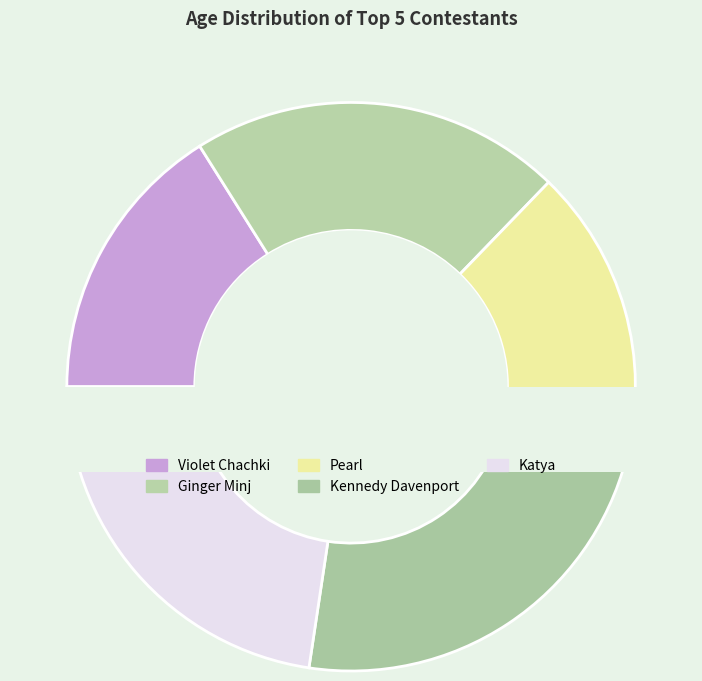

Which category has the smallest portion of the pie?

Violet Chachki